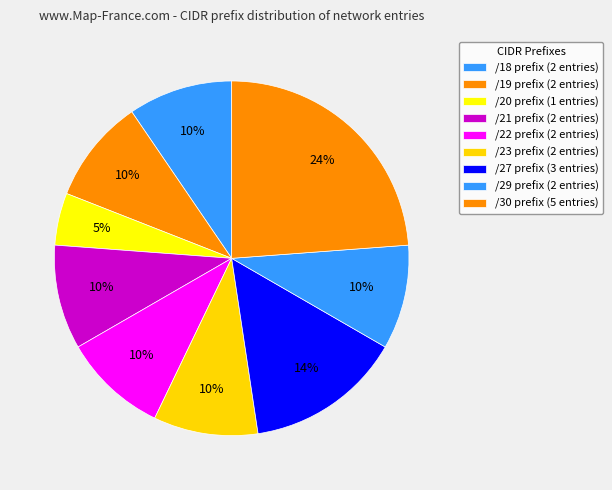

Count the number of slices in the pie.

9